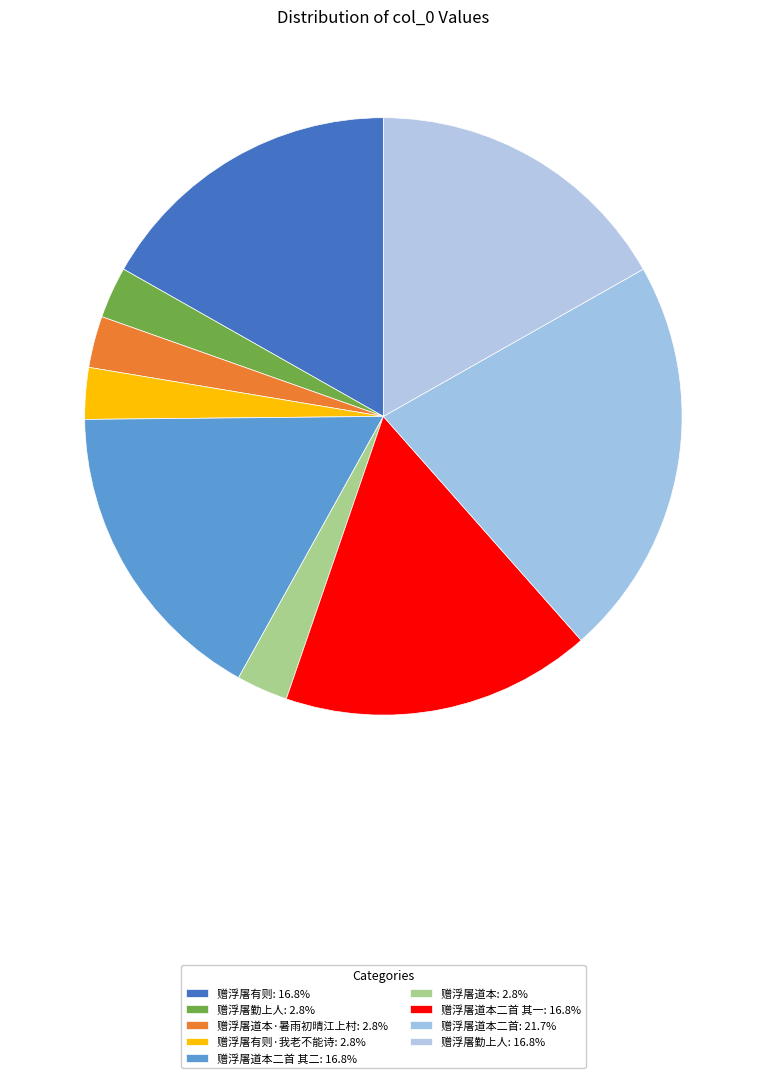

Which category has the biggest portion of the pie?

赠浮屠道本二首